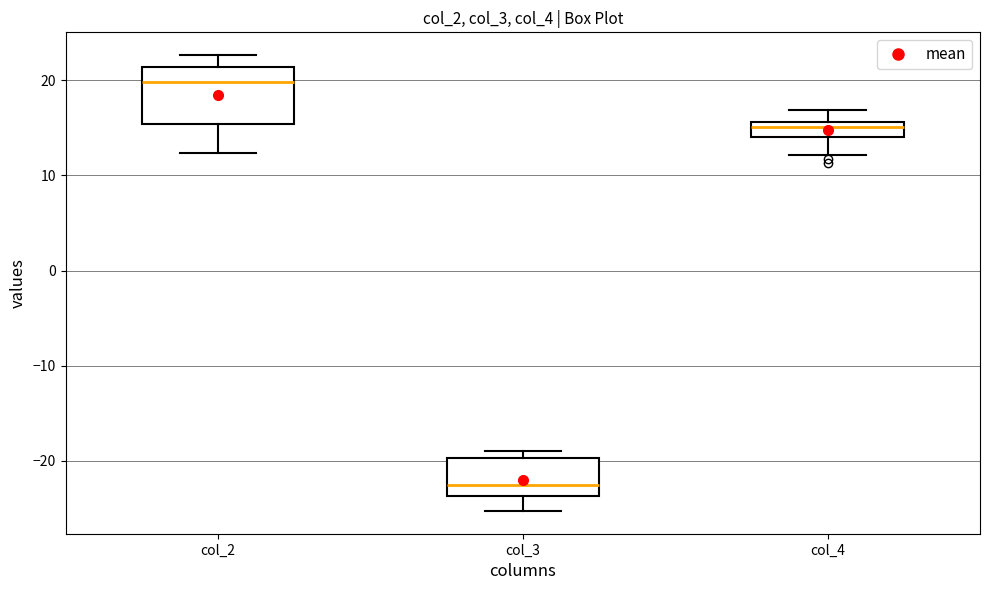

Reading left to right, transcribe this box plot: for each box, give where its median line is, the range the box spans, and where its two whiskers end, as read against the y-axis. The values are not printed on the chart, so give them approximately, as read against the axis.

col_2: median 20, box 15 to 21, whiskers 12 to 23
col_3: median -23, box -24 to -20, whiskers -25 to -19
col_4: median 15, box 14 to 16, whiskers 12 to 17